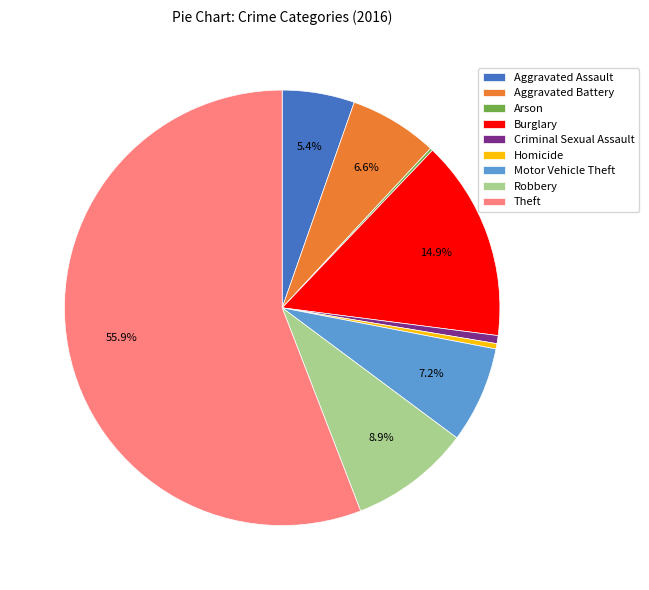

True or false: Homicide accounts for 0% of the total.

True